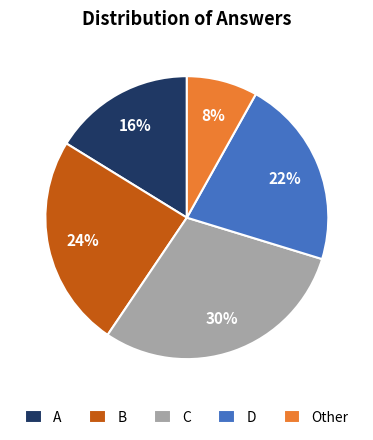

What is the largest slice in the pie chart?

C